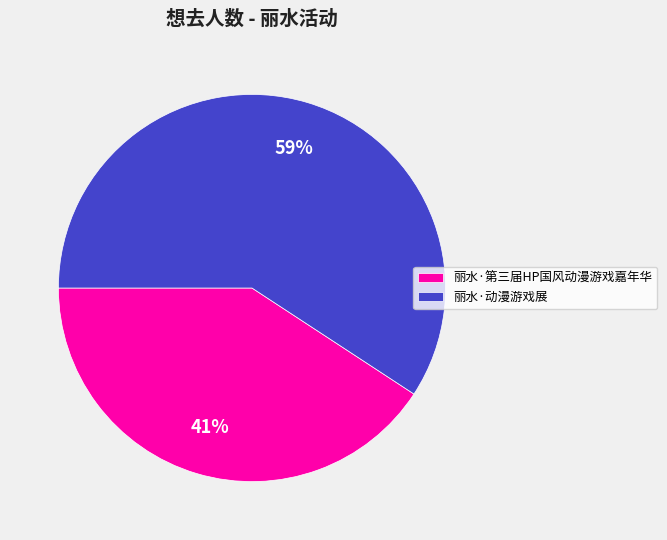

Does 丽水·第三届HP国风动漫游戏嘉年华 represent more than half of the total?

No